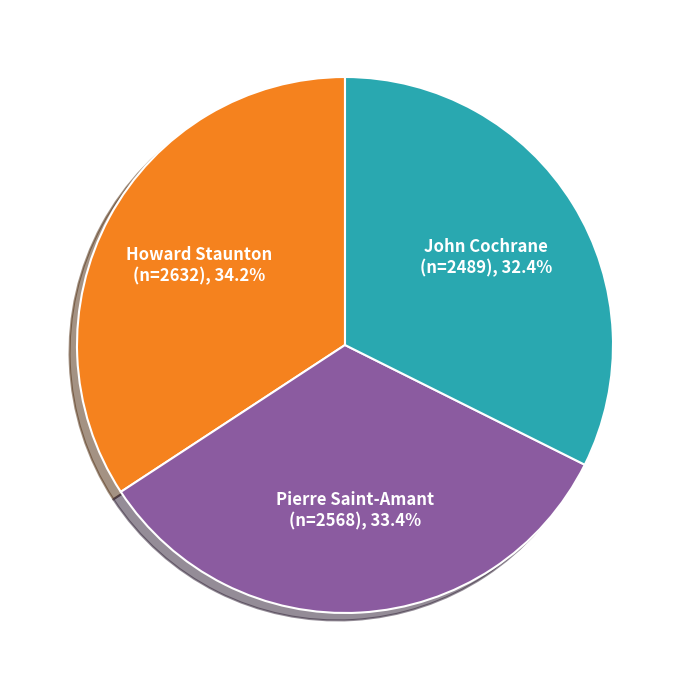

Count the number of slices in the pie.

3